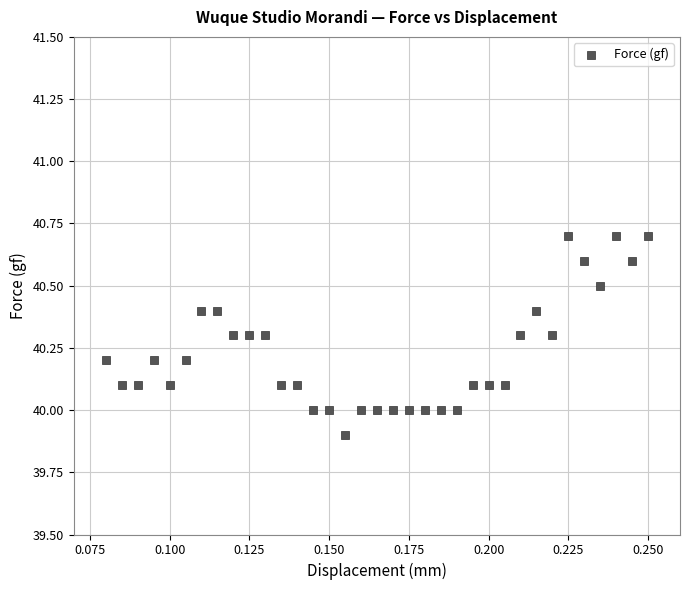

What is the range of Y values (max minus min)?

0.8